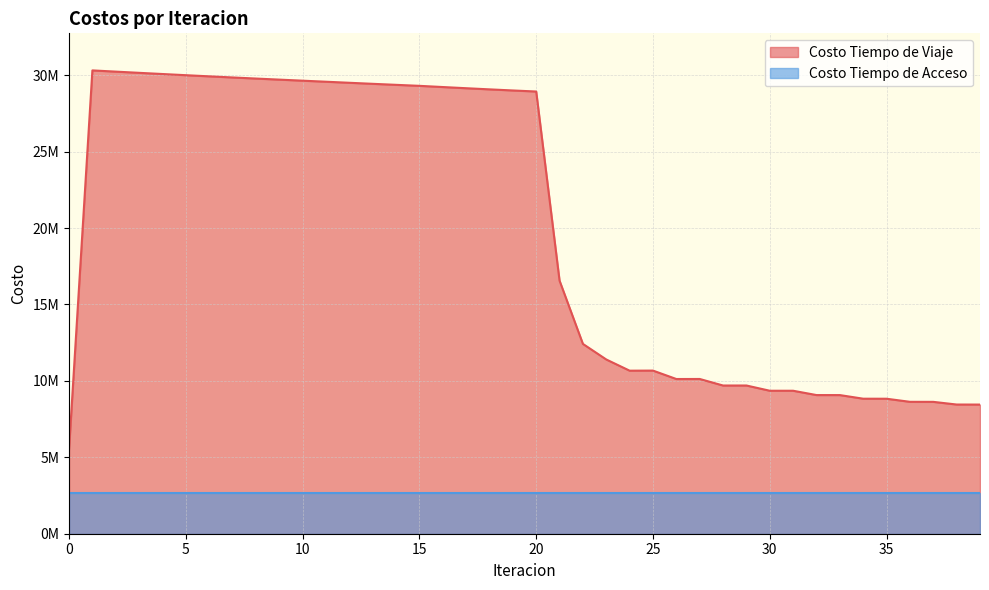

List the labels in order of value, largest first.

1, 2, 3, 4, 5, 6, 7, 8, 9, 10, 11, 12, 13, 14, 15, 16, 17, 18, 19, 20, 21, 22, 23, 25, 24, 27, 26, 29, 28, 30, 31, 32, 33, 34, 35, 36, 37, 38, 39, 0